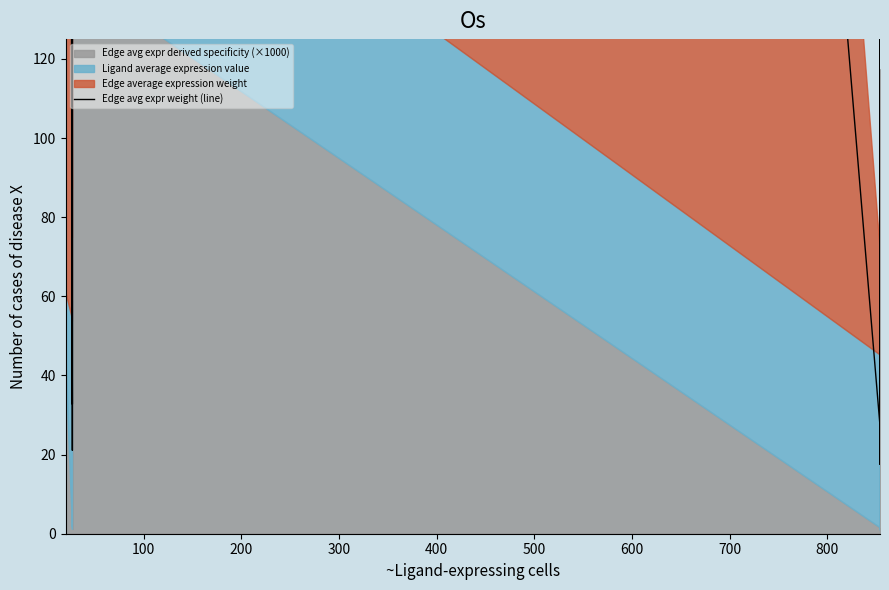

How many points are lower than both their immediate neighbors (excluding endpoints)?

5